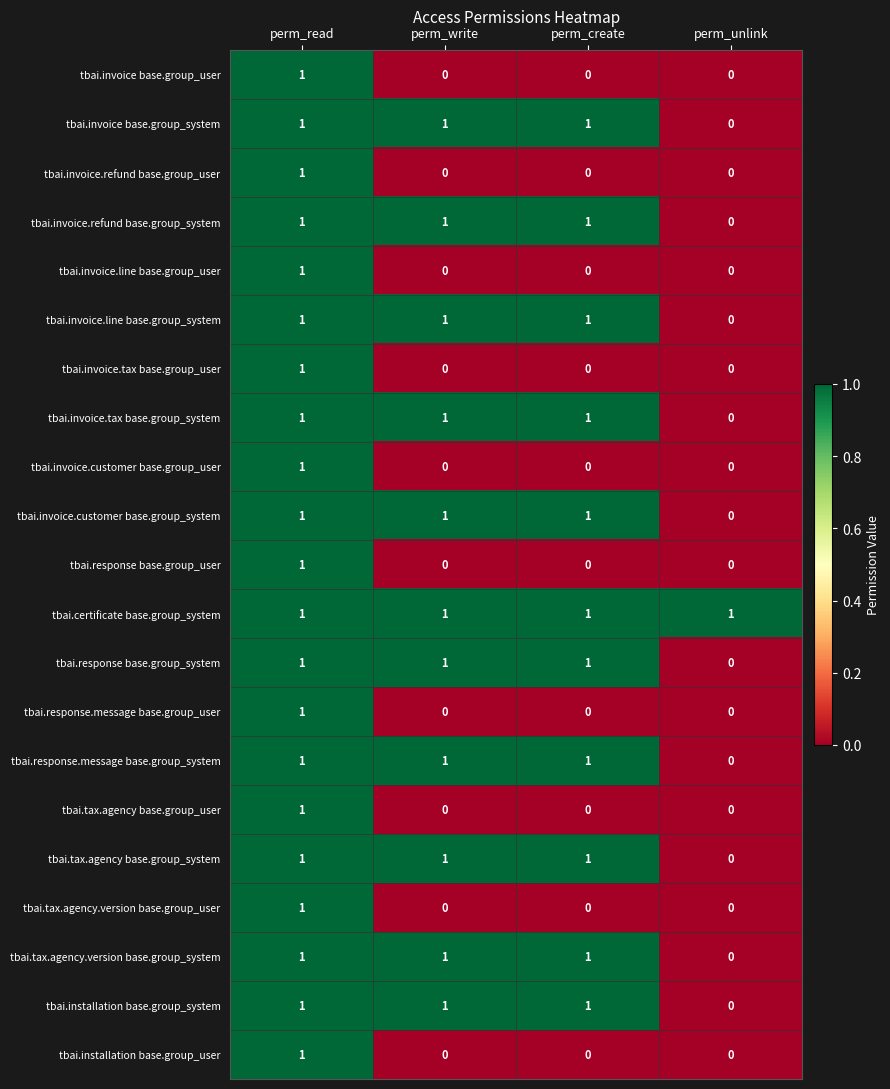

How many tbai.response base.group_user values are between 0 and 1?

4